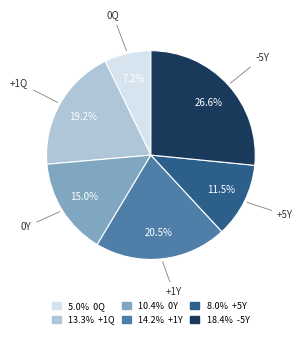

How many segments does this pie chart have?

6